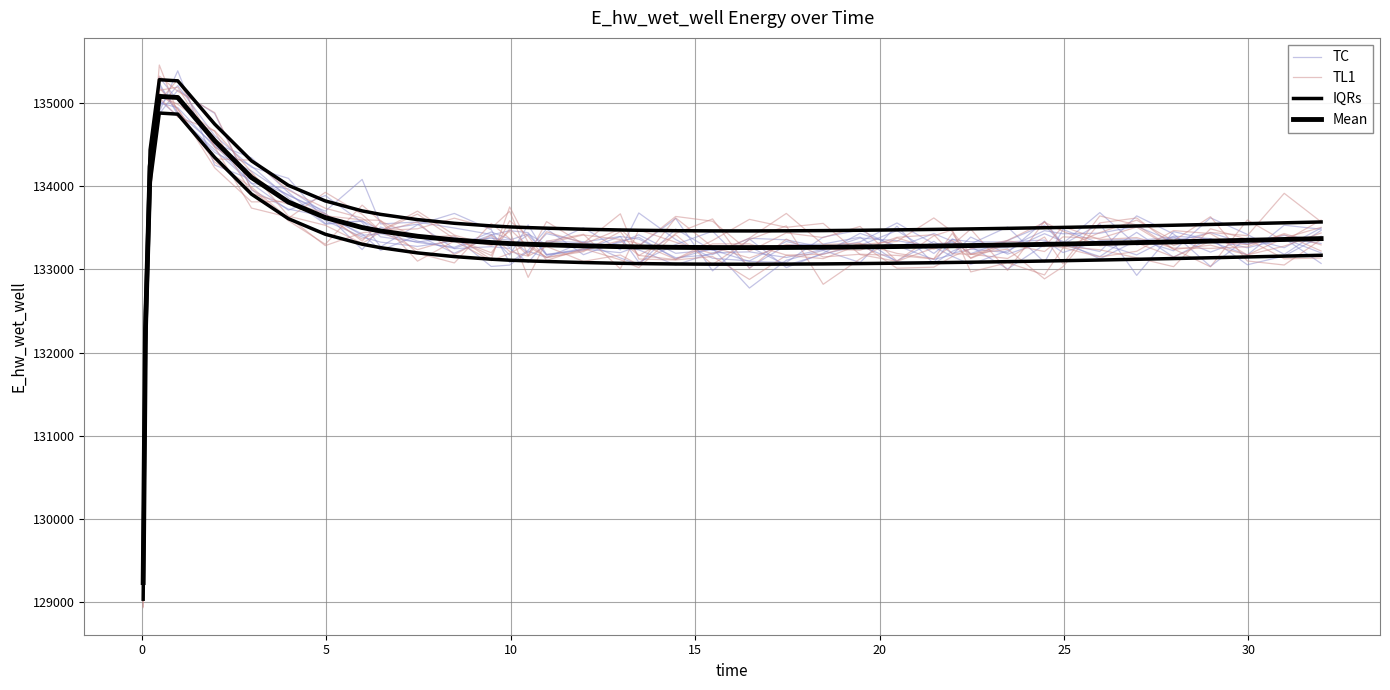

How many series are shown in this chart?

4